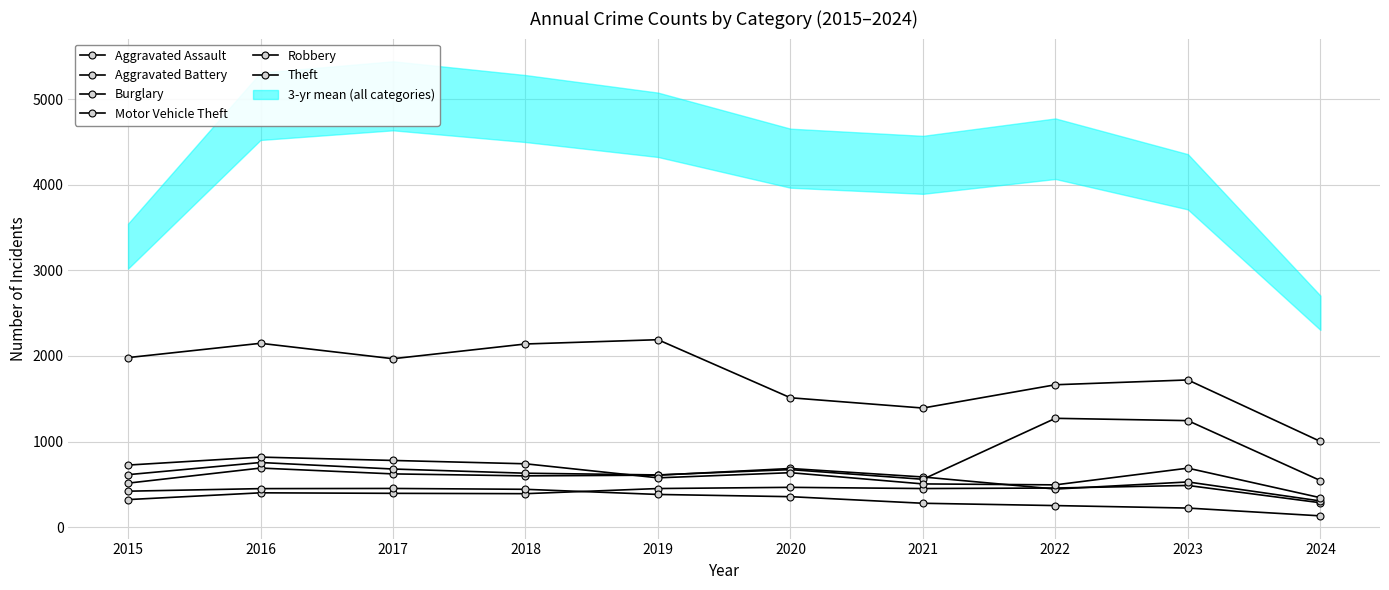

Where is the first local maximum for Robbery?

2016